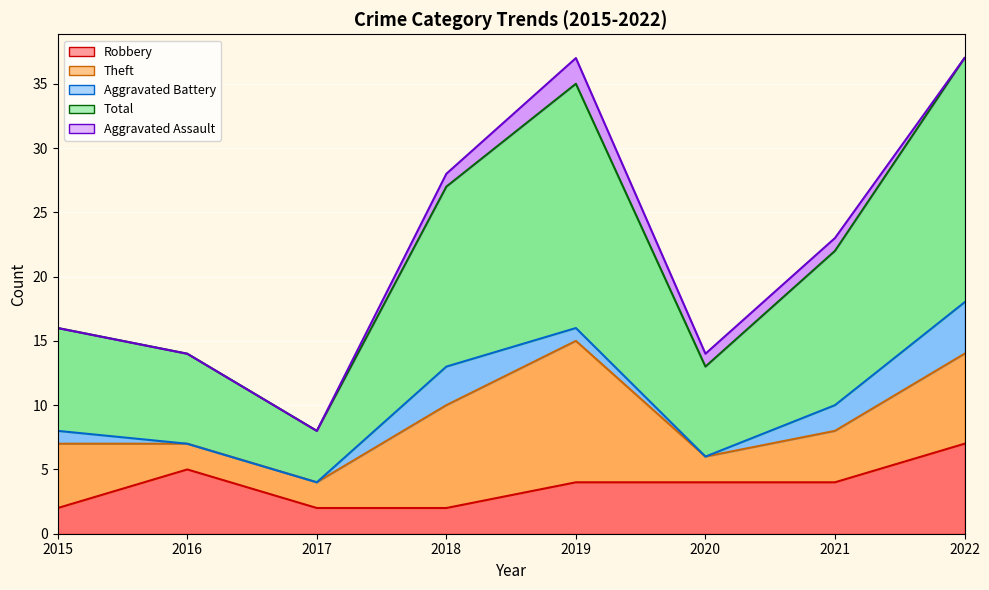

What is the difference between the maximum and minimum values in the Aggravated Battery series?

4